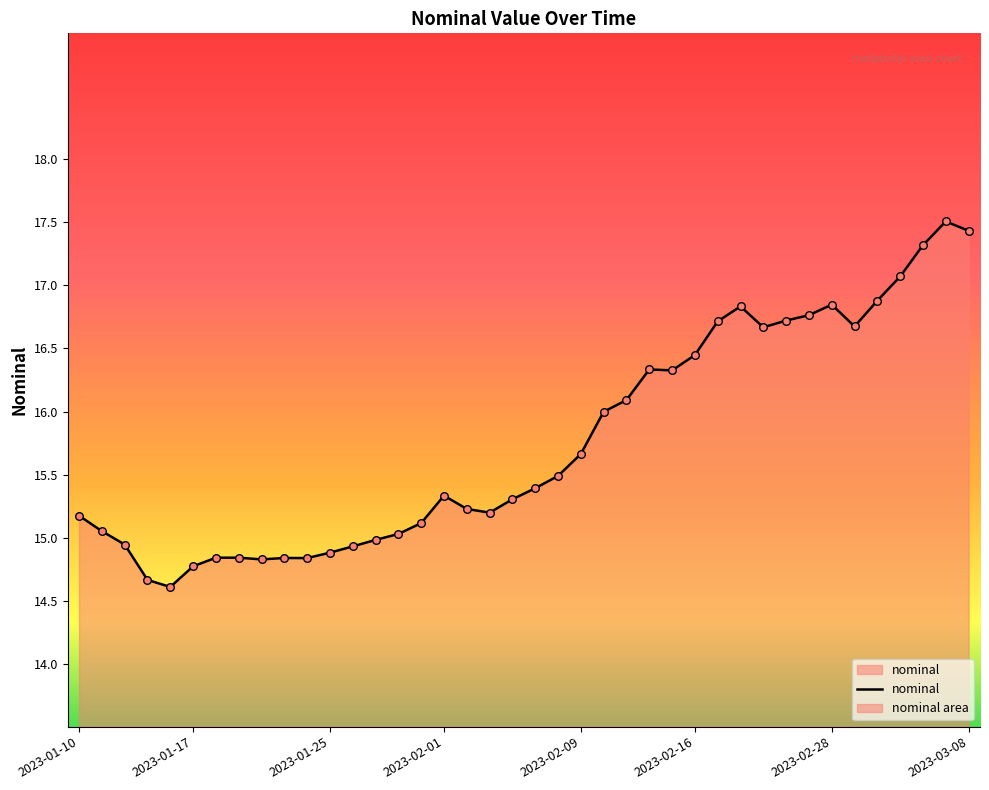

What is the ratio of the value at 2023-02-15 to the value at 2023-01-10?

1.1